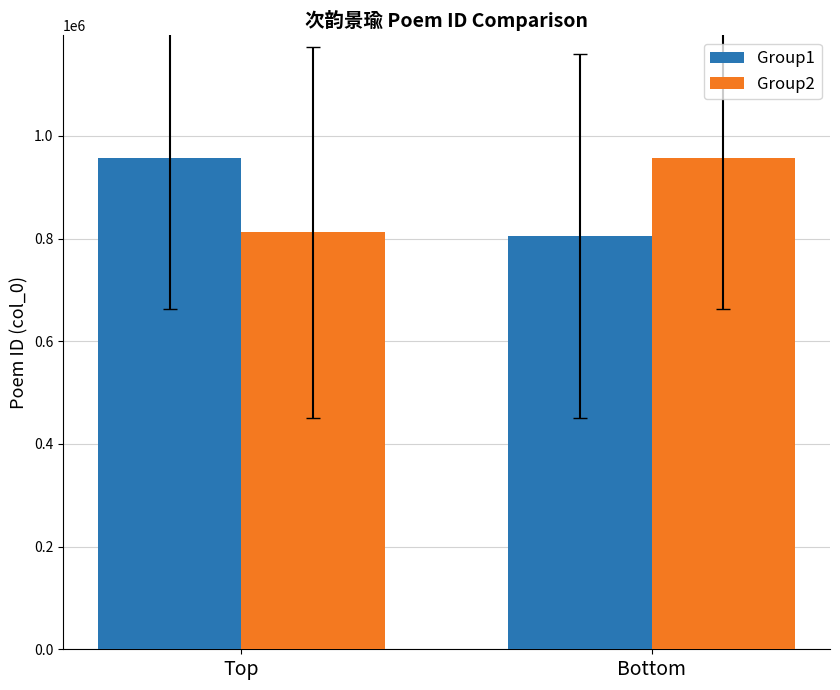

What is the sum of the Group2 values at Bottom and Top?

1768756.2